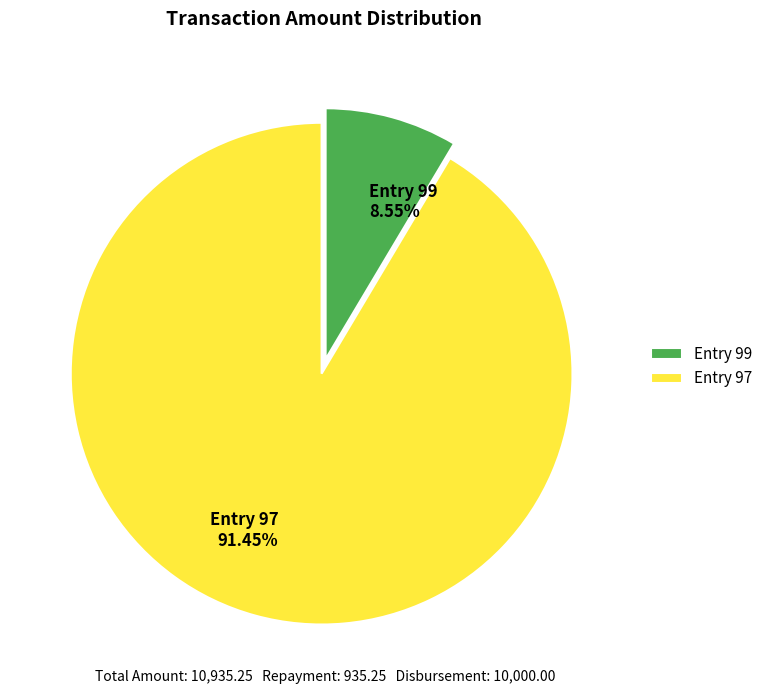

How many slices are in this pie chart?

2